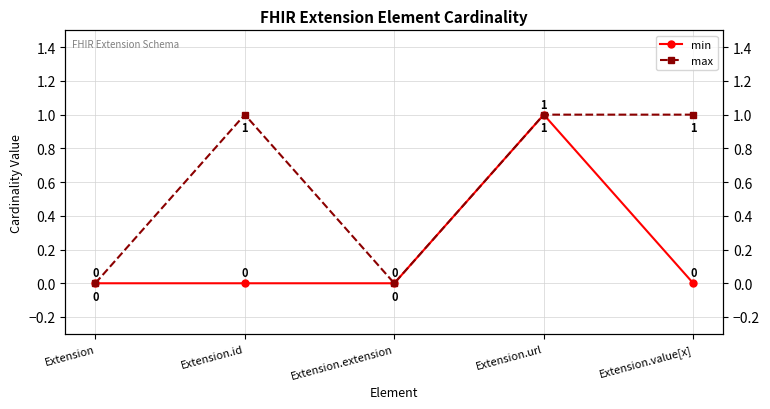

What is the value of the min point at the 4th from the left?

1